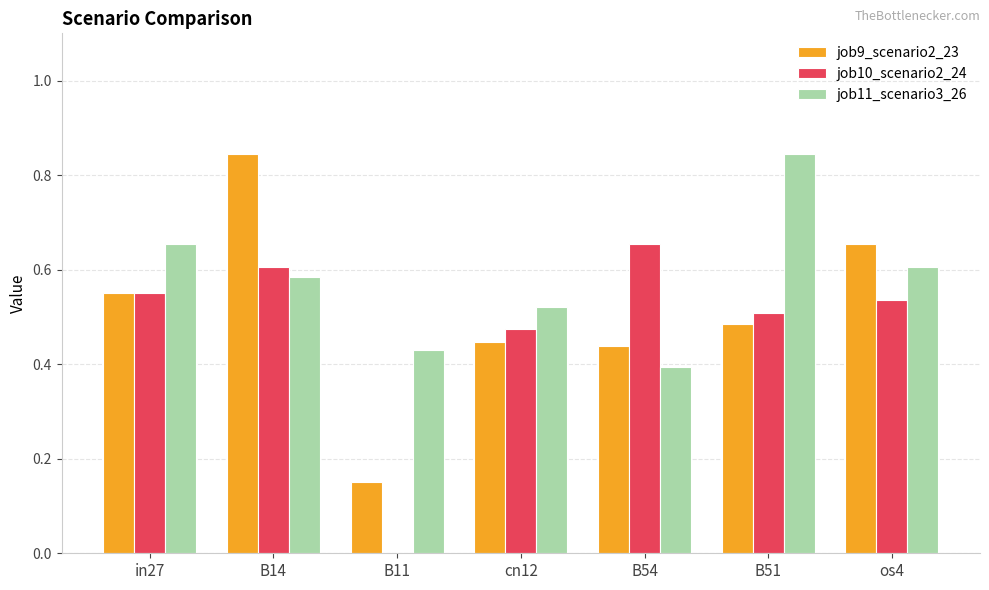

What is the total value across all series at cn12?

1.4